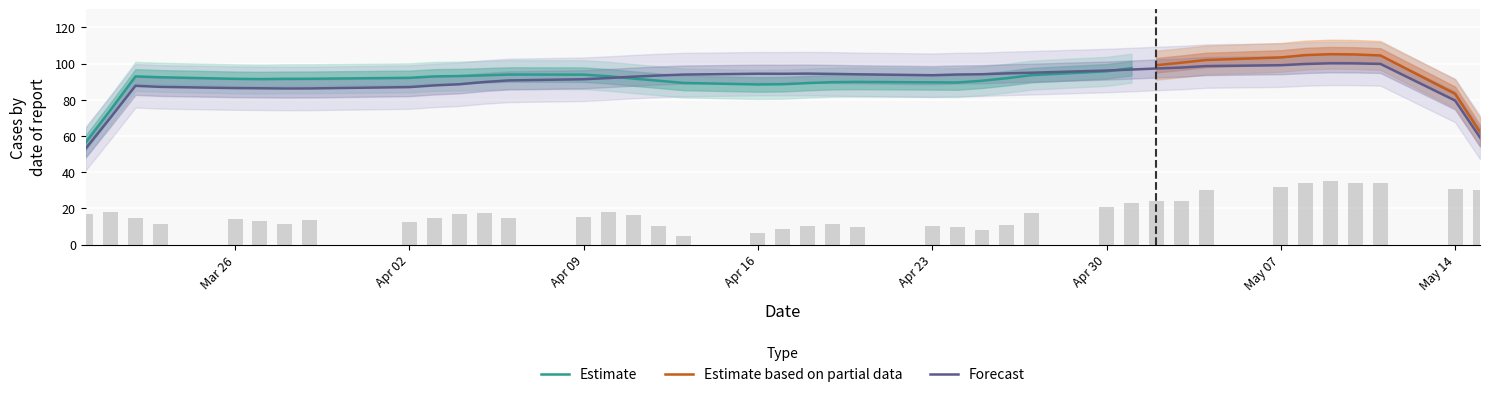

What is the minimum value for Estimate?

56.3